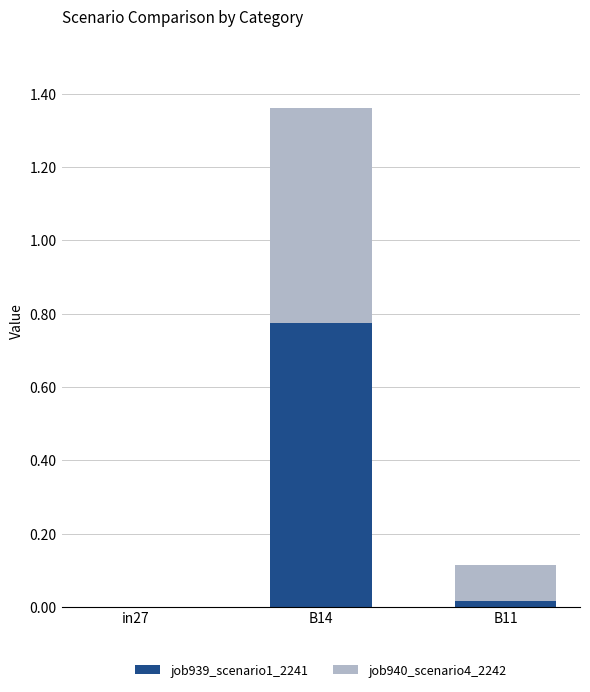

What are all the series names shown in the legend?

job939_scenario1_2241, job940_scenario4_2242